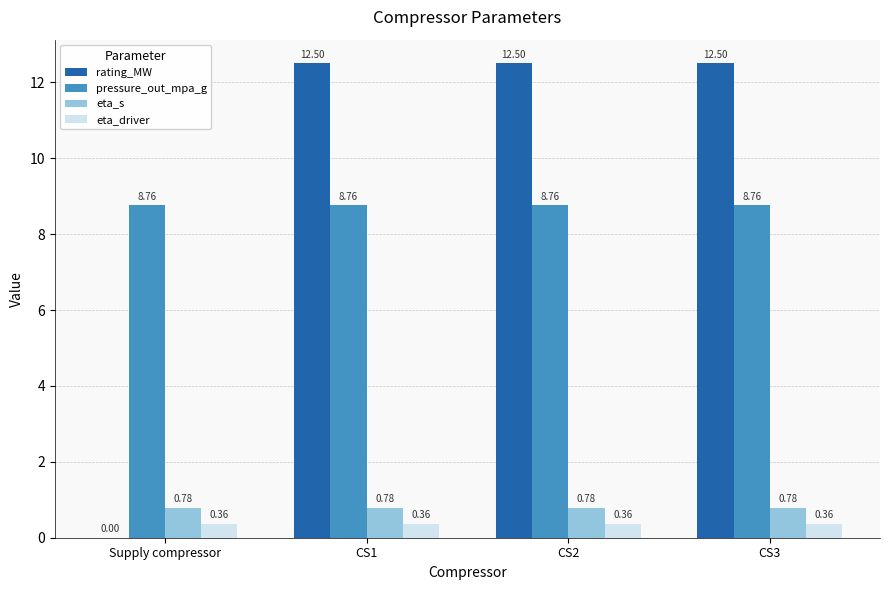

What is the total value across all series at CS2?

22.4